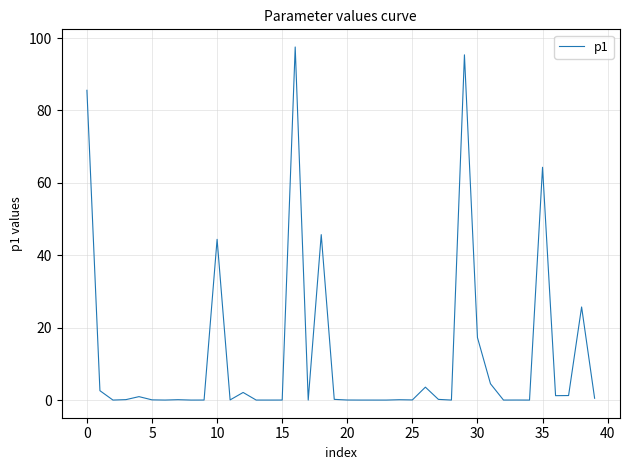

Reading left to right, extract all data points from this chart.

85.6	2.6	0.0	0.1	0.9	0.1	0.0	0.1	0.0	0.0	44.4	0.0	2.1	0.0	0.0	0.0	97.5	0.0	45.7	0.2	0.0	0.0	0.0	0.0	0.1	0.0	3.6	0.2	0.0	95.4	17.3	4.5	0.0	0.0	0.0	64.3	1.2	1.2	25.7	0.5